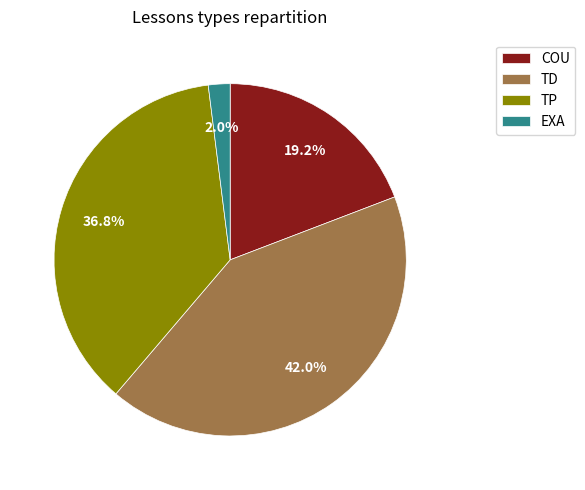

Does any single category account for the majority?

No